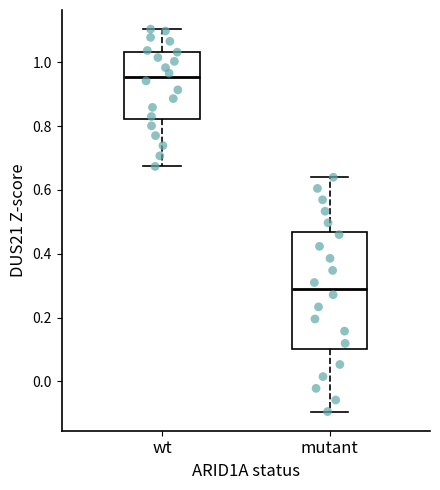

Where does the upper whisker of the box for mutant end on the y-axis? The values are not printed on the chart, so give them approximately, as read against the axis.

0.64